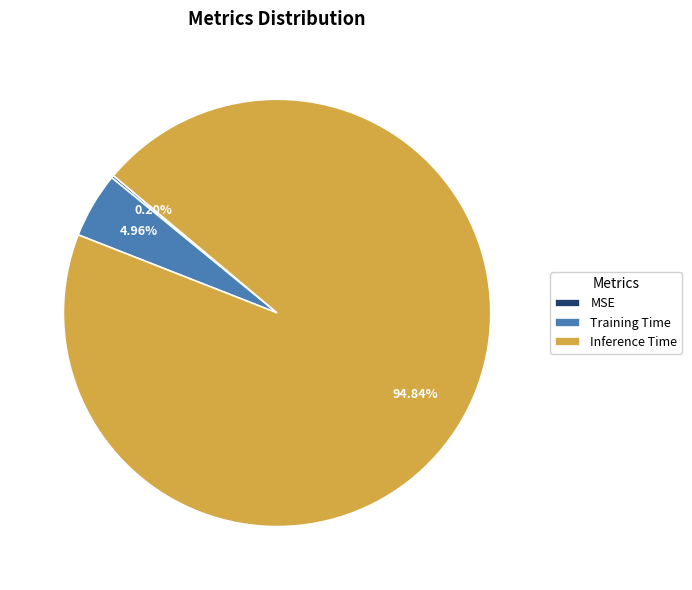

What is the largest slice in the pie chart?

Inference Time